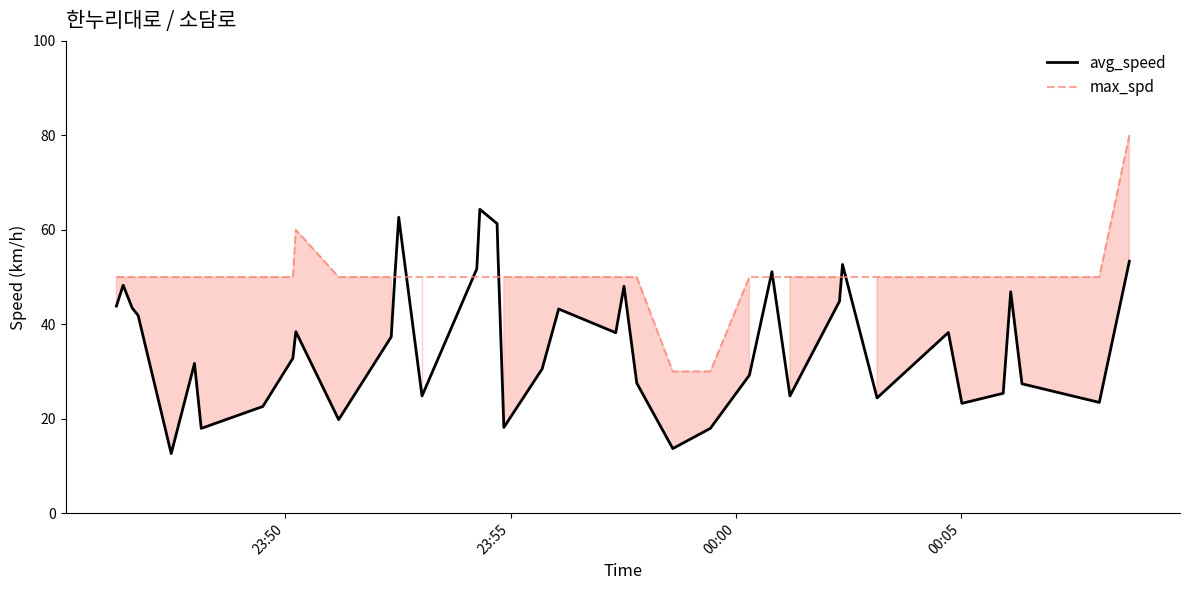

How many values in the avg_speed series are below 38?

20